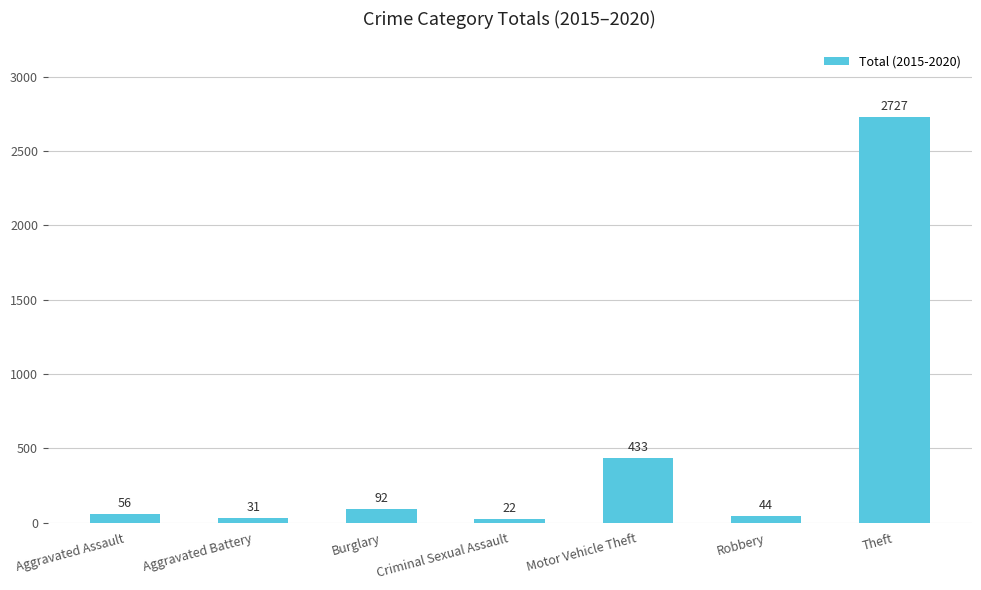

Reading left to right, extract all data points from this chart.

Aggravated Assault=56	Aggravated Battery=31	Burglary=92	Criminal Sexual Assault=22	Motor Vehicle Theft=433	Robbery=44	Theft=2727